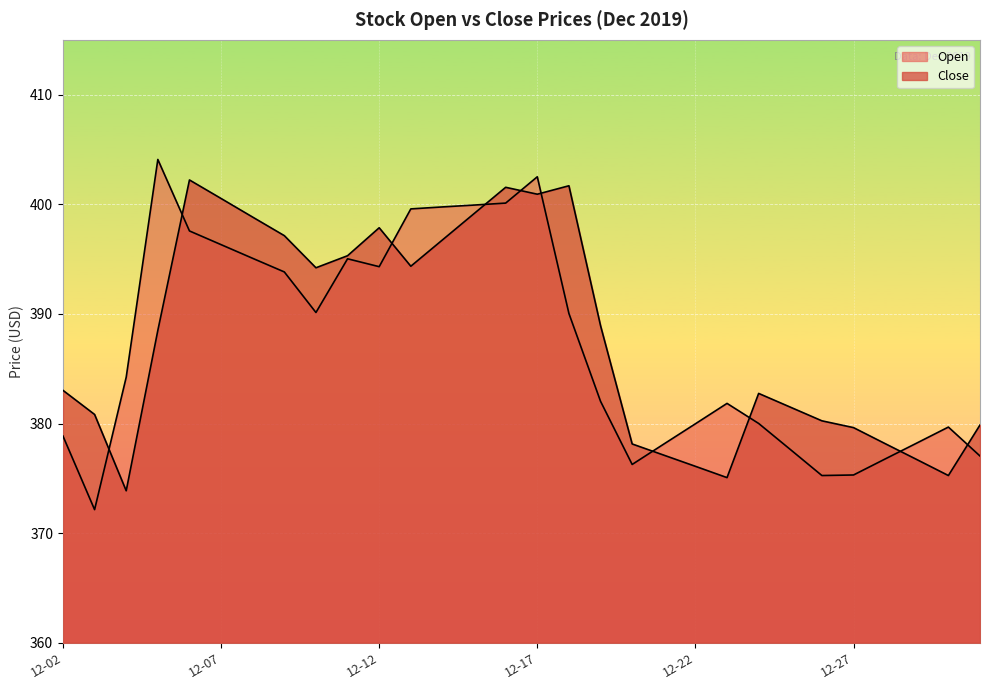

Does the chart display data point markers on the line(s)?

No